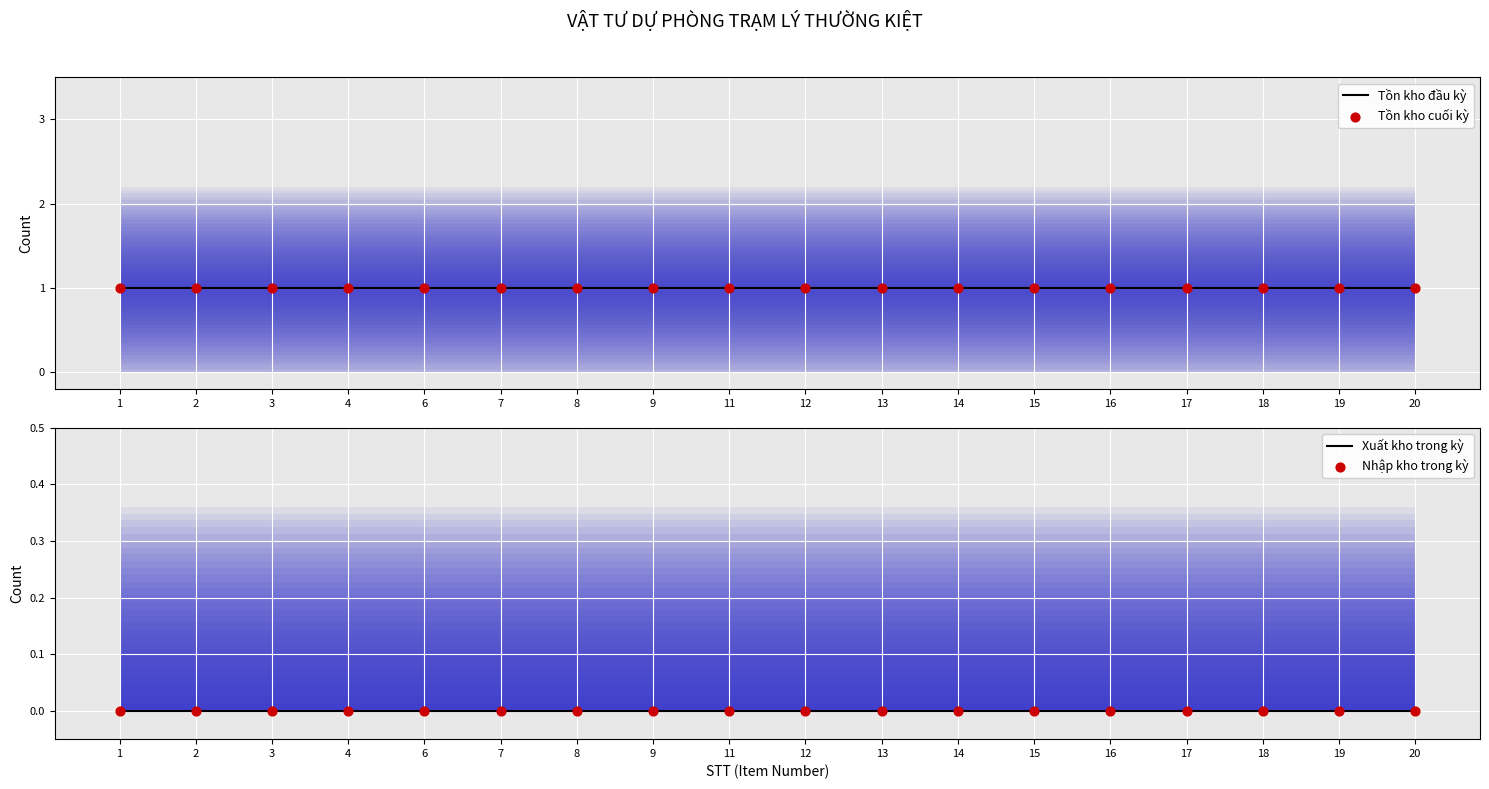

At which category is the sum across all series the highest?

1